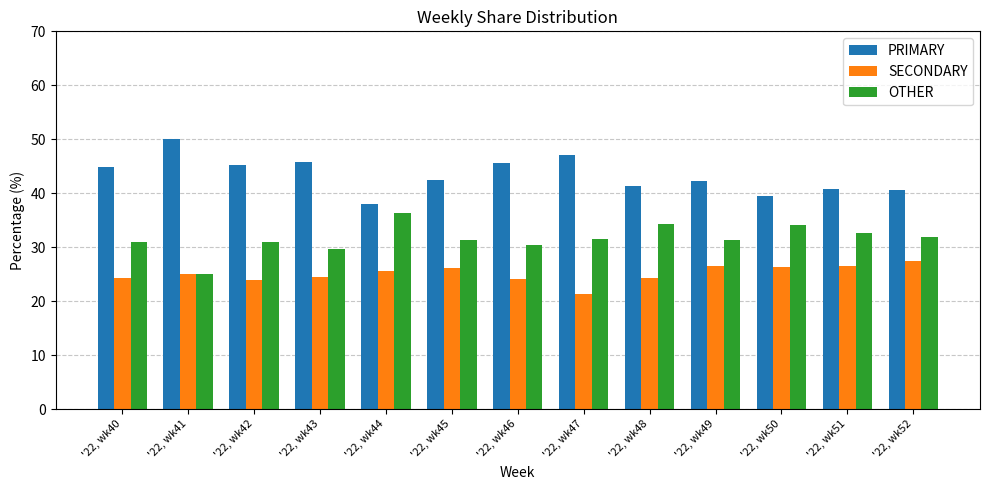

What is the average value of the SECONDARY series?

25.1